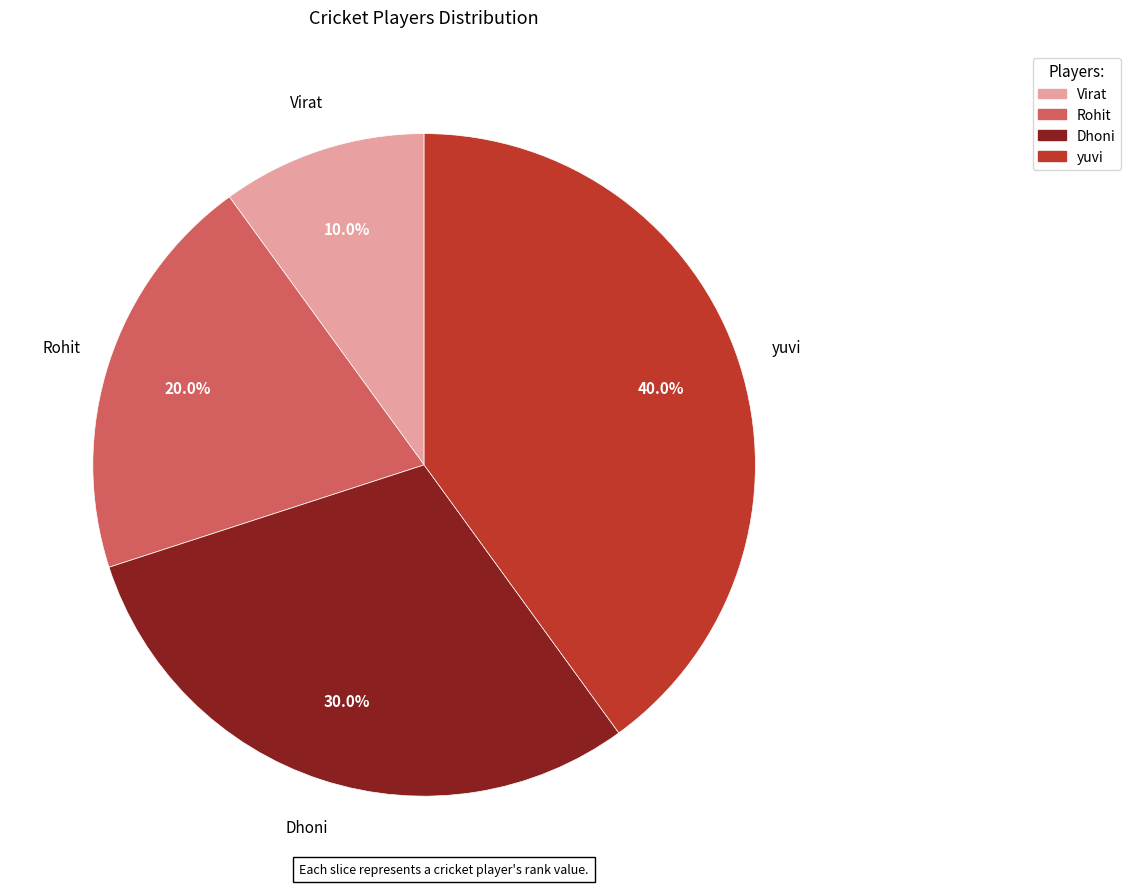

What percentage do Dhoni and Virat together represent?

40.0%